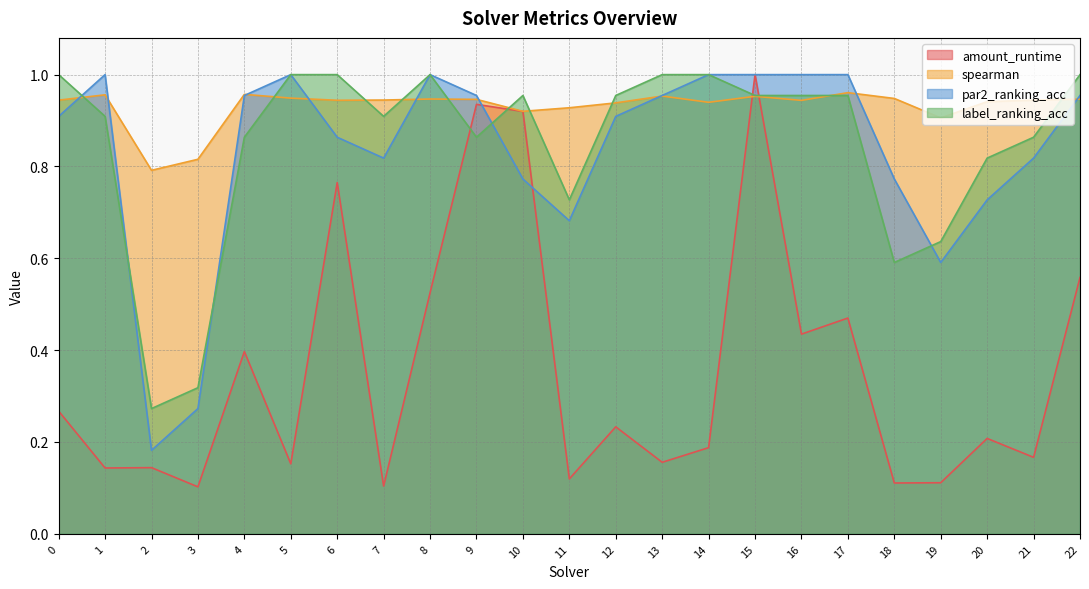

What is the sum of the amount_runtime values at 20 and 9?

1.1